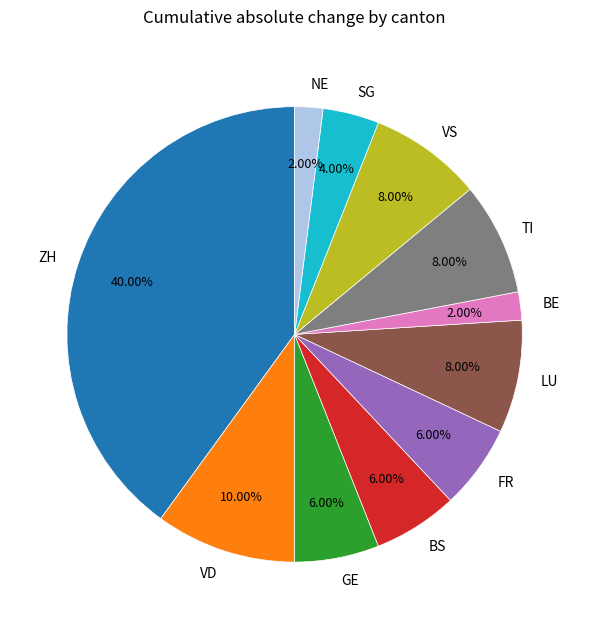

Which category has the biggest portion of the pie?

ZH